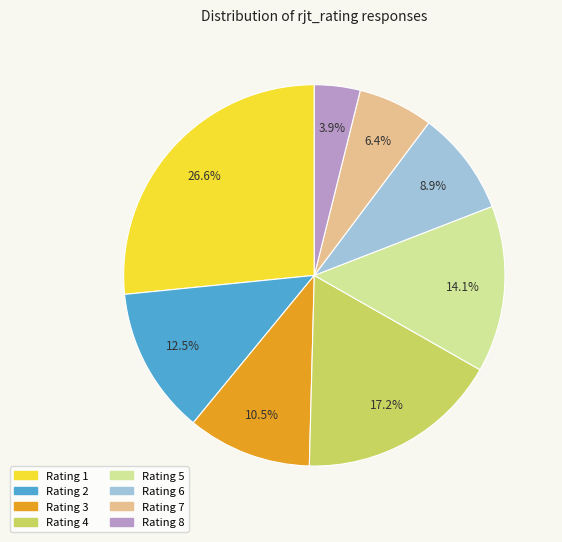

Is there a majority slice in this chart?

No